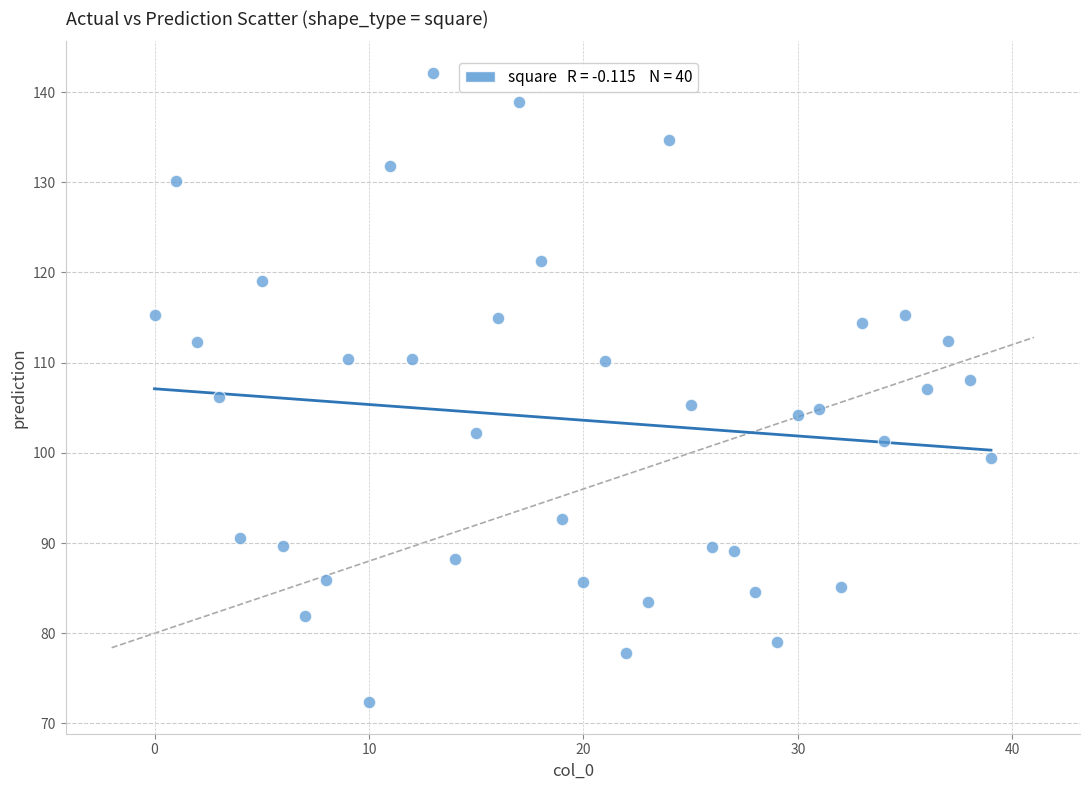

What is the range of Y values (max minus min)?

69.8